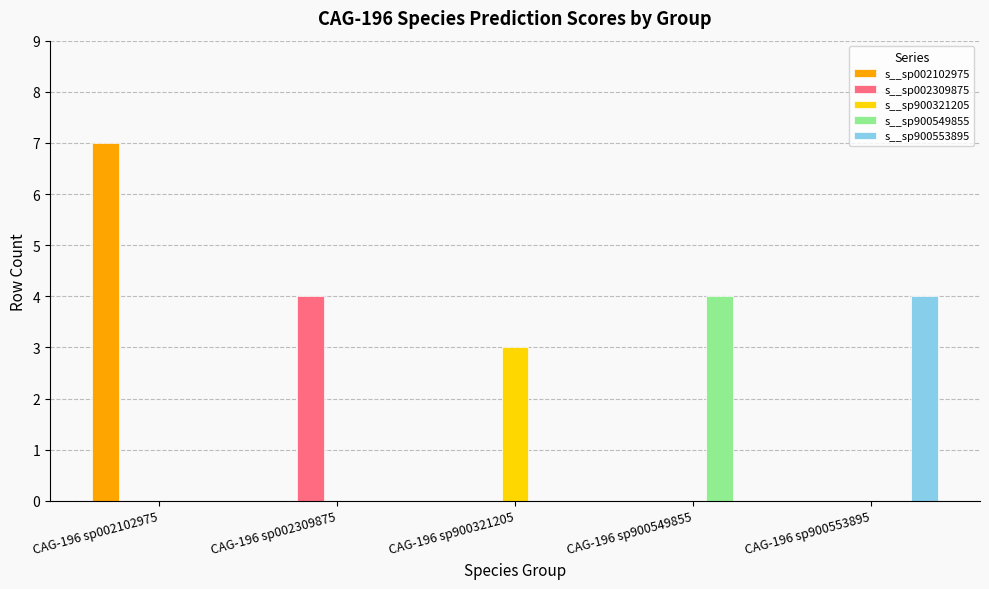

How many distinct data groups are displayed?

5